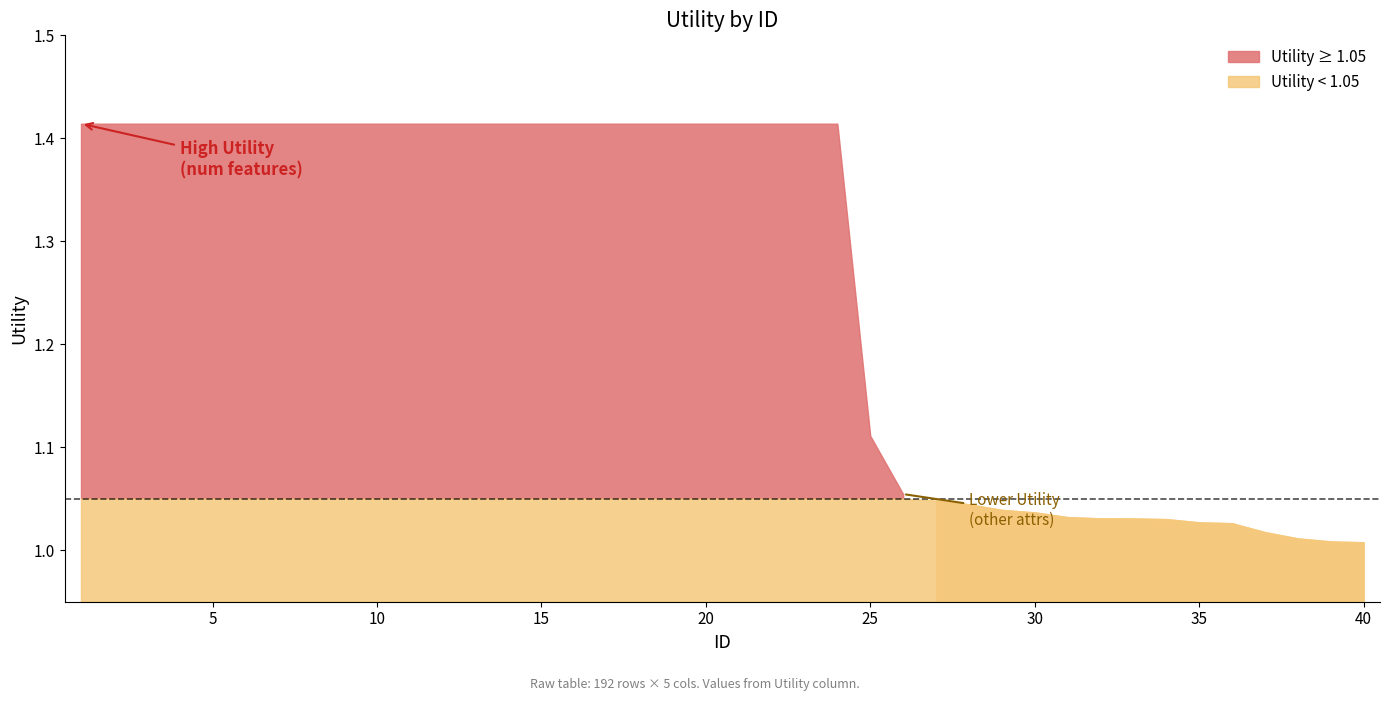

The chart shows a value of 2.4 at 11. True or false?

False